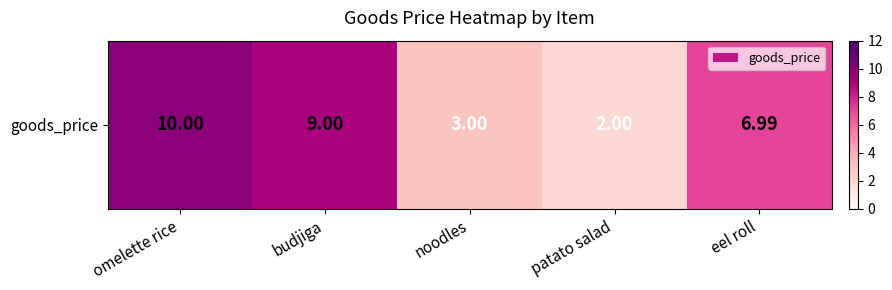

Reading left to right, extract all data points from this chart.

omelette rice=10.0	budjiga=9.0	noodles=3.0	patato salad=2.0	eel roll=7.0